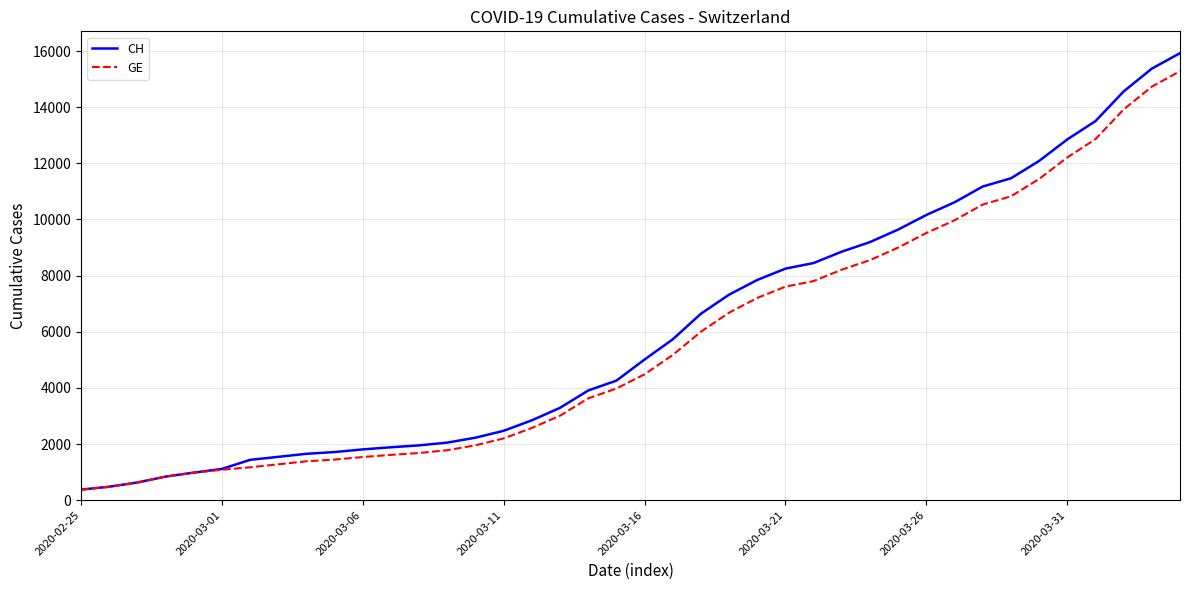

Which series has the largest range (max minus min)?

CH